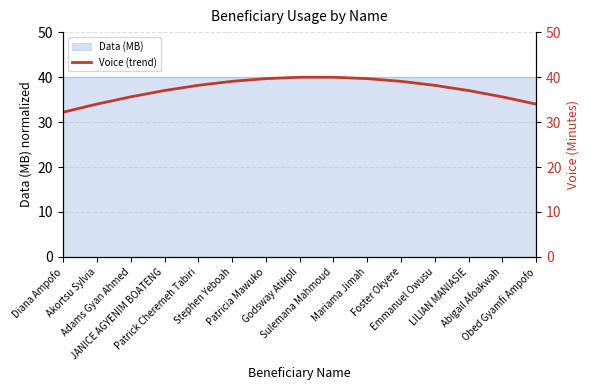

What is the change in value from Adams Gyan Ahmed to Sulemana Mahmoud?

+4.4